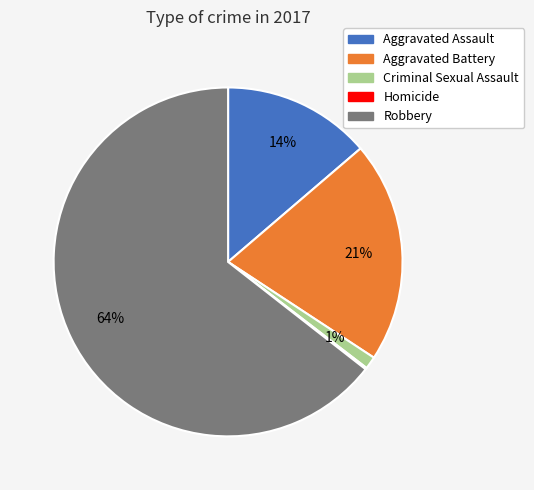

What is the largest slice in the pie chart?

Robbery